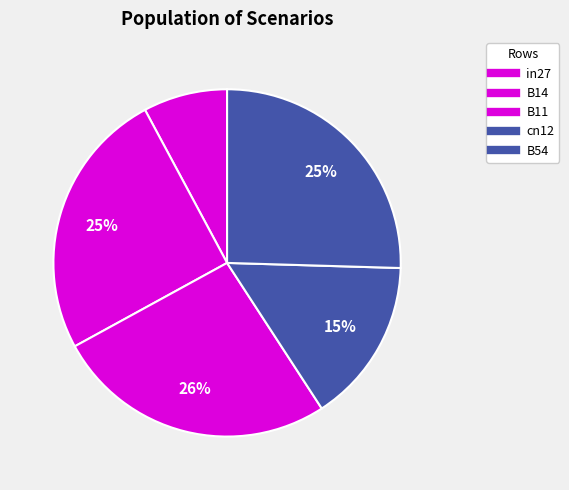

What is the smallest slice in the pie chart?

in27